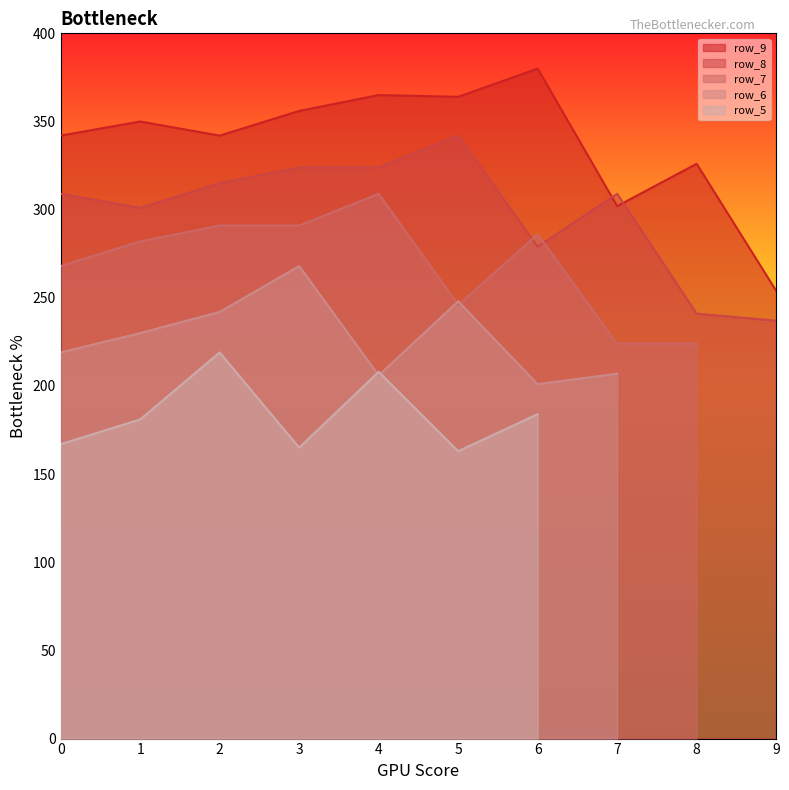

Does the chart have visible grid lines?

No